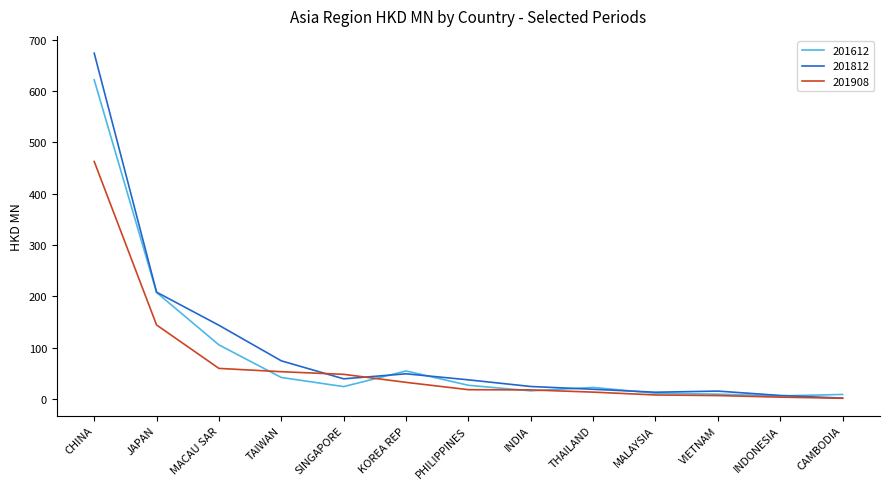

What is the difference between the 201812 values at TAIWAN and PHILIPPINES?

37.0